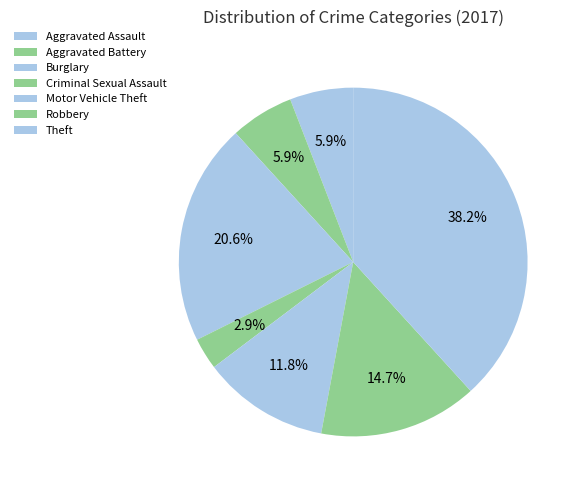

Rank the categories by value from lowest to highest.

Criminal Sexual Assault, Aggravated Assault, Aggravated Battery, Motor Vehicle Theft, Robbery, Burglary, Theft